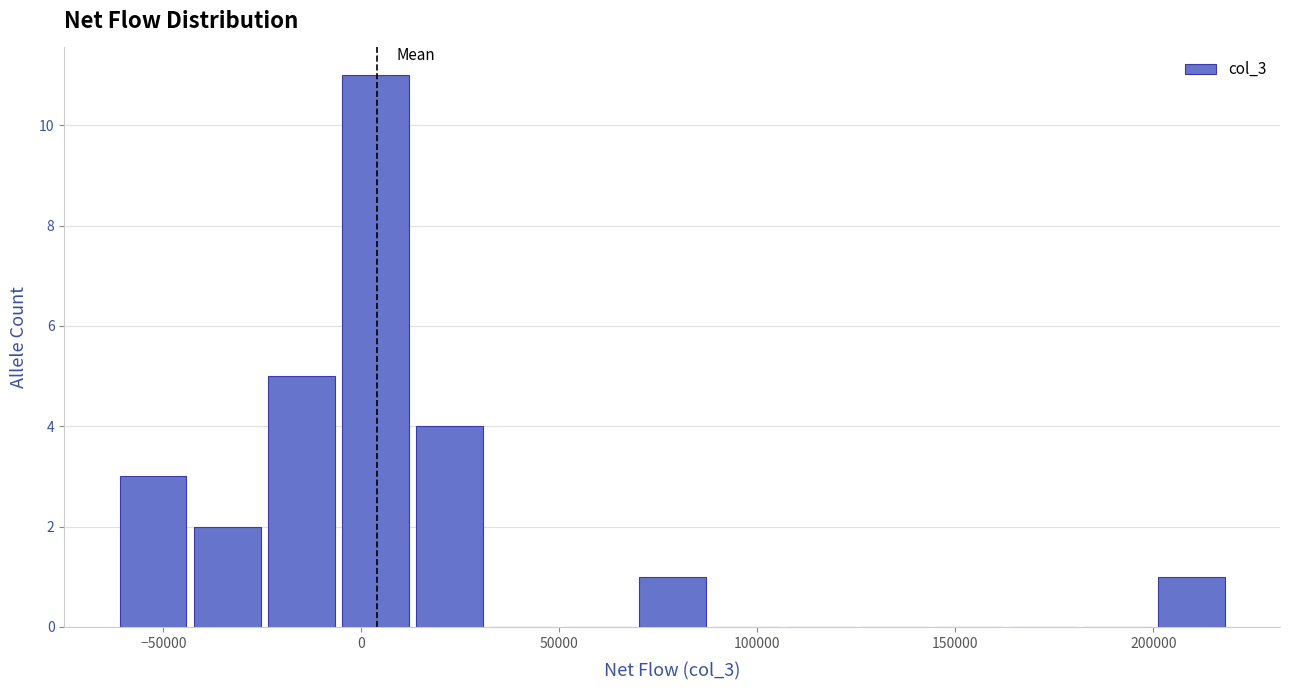

Read against the x-axis, roughly where is the centre of the tallest bar?

5000